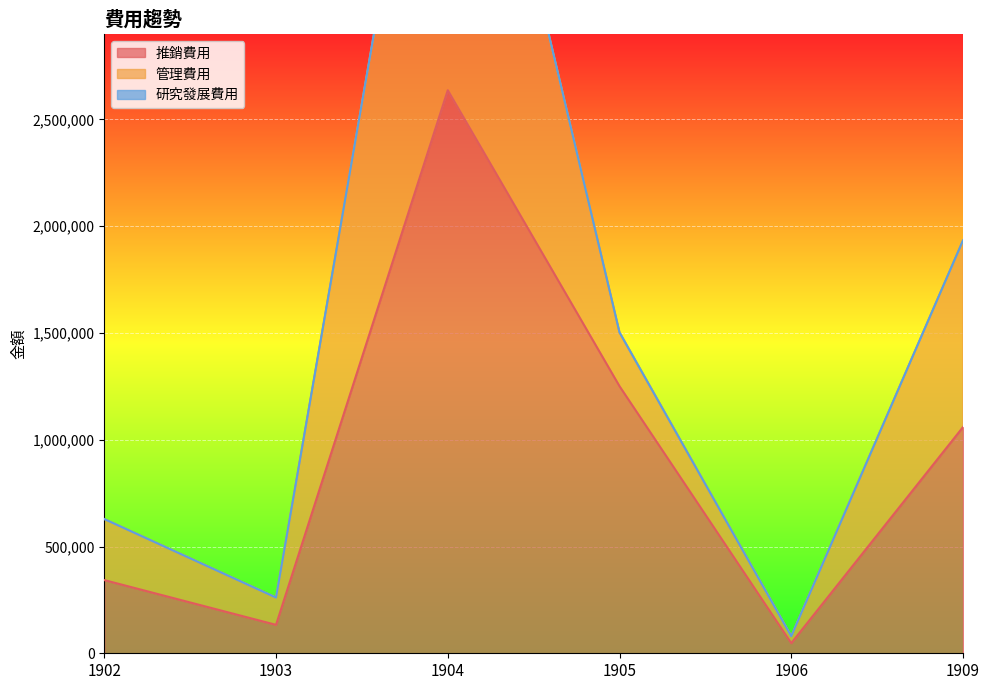

True or false: 研究發展費用 and 推銷費用 cross at least once.

False